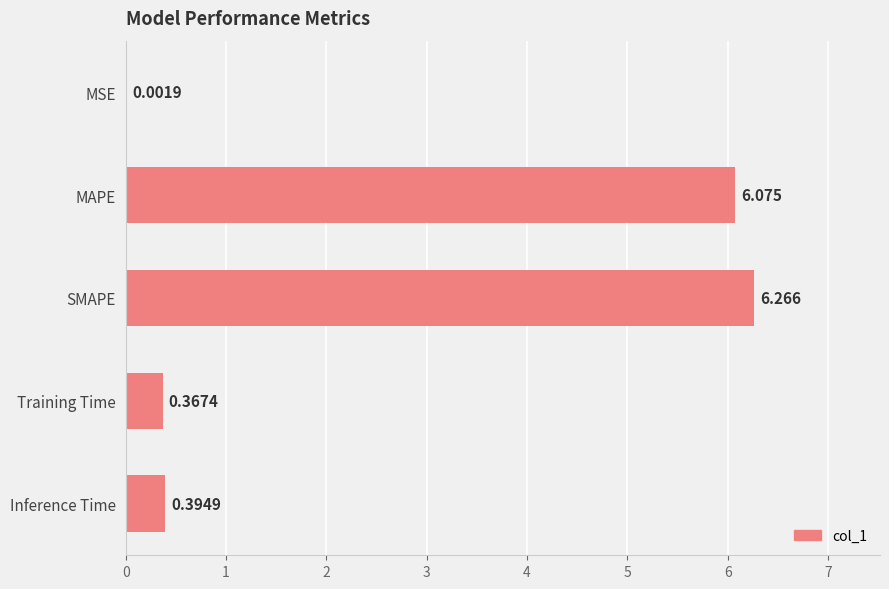

Which has a higher value, SMAPE or Inference Time?

SMAPE